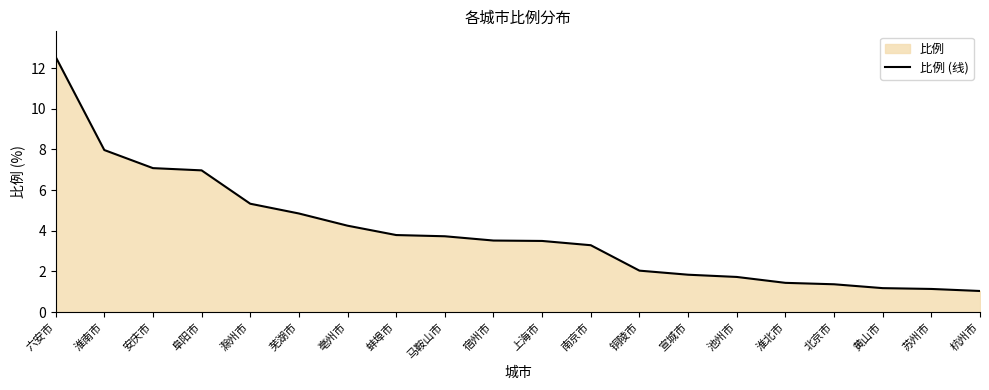

What is the ratio of the value at 阜阳市 to the value at 宣城市?

3.8